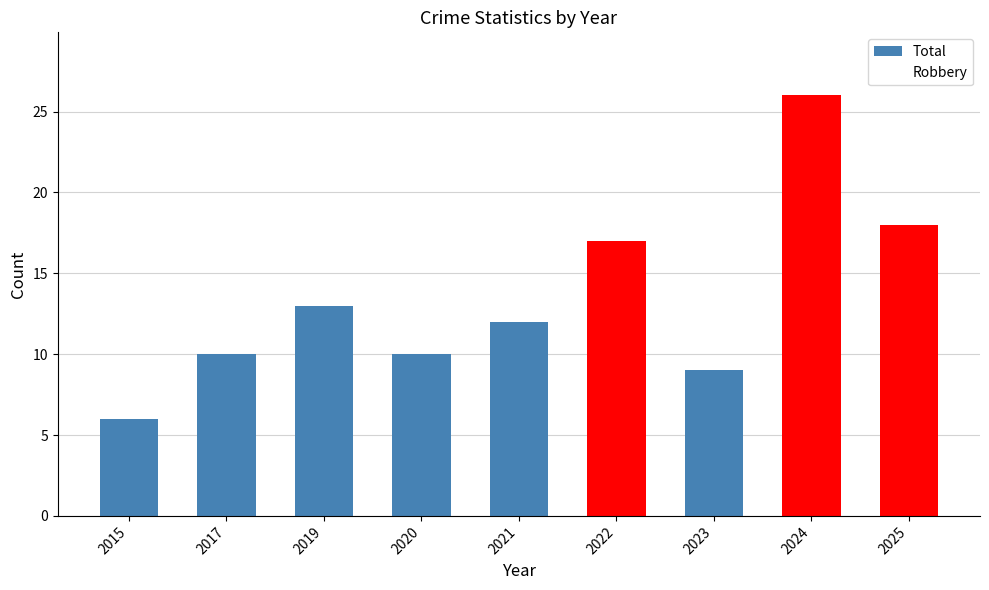

Are the bars horizontal?

No